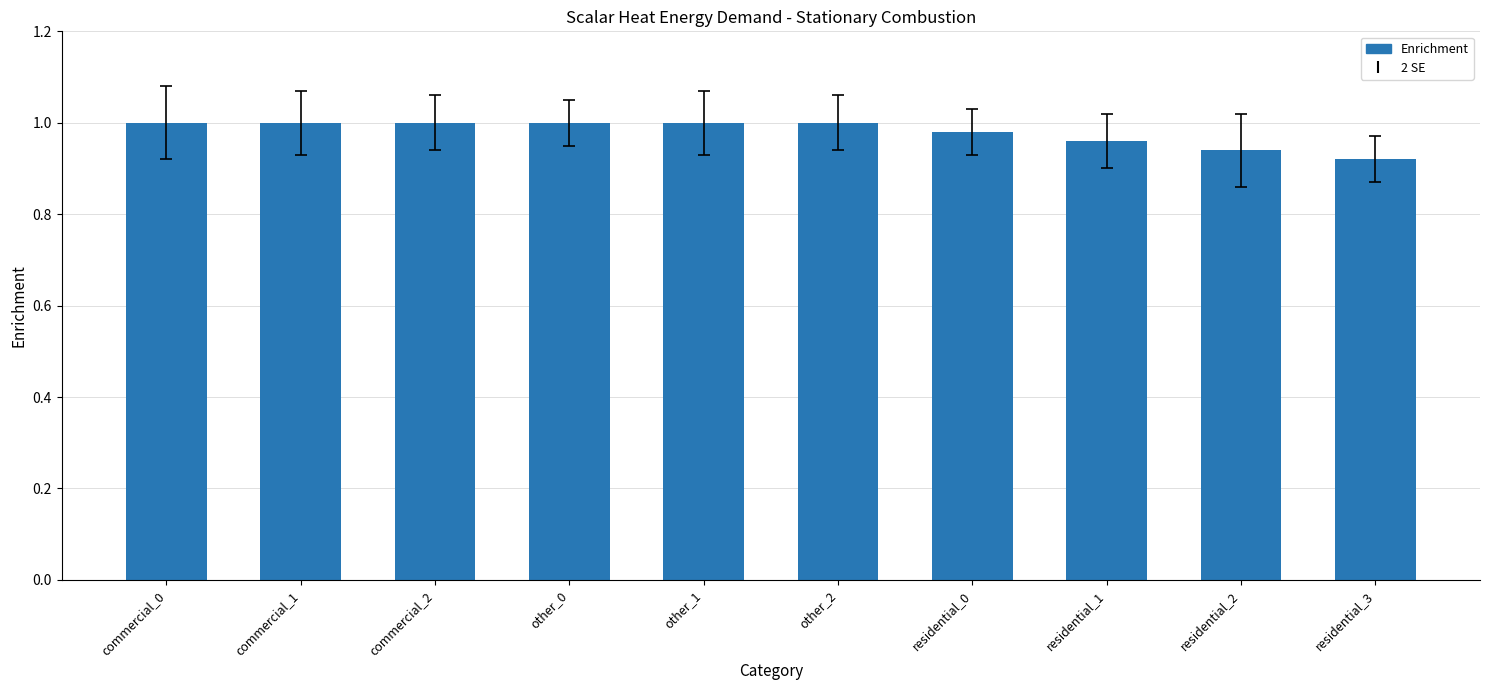

Between residential_1 and residential_3, which is larger?

residential_1